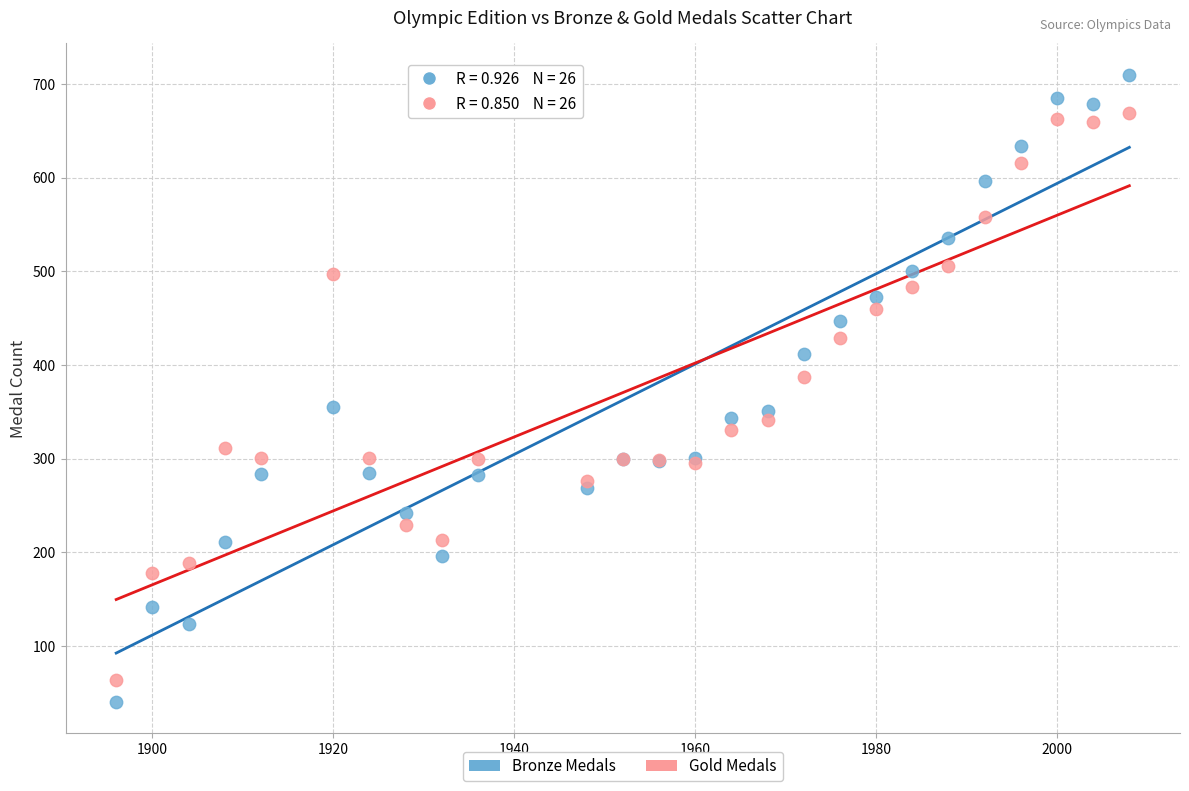

Which series has the largest Y range (max minus min)?

Bronze Medals